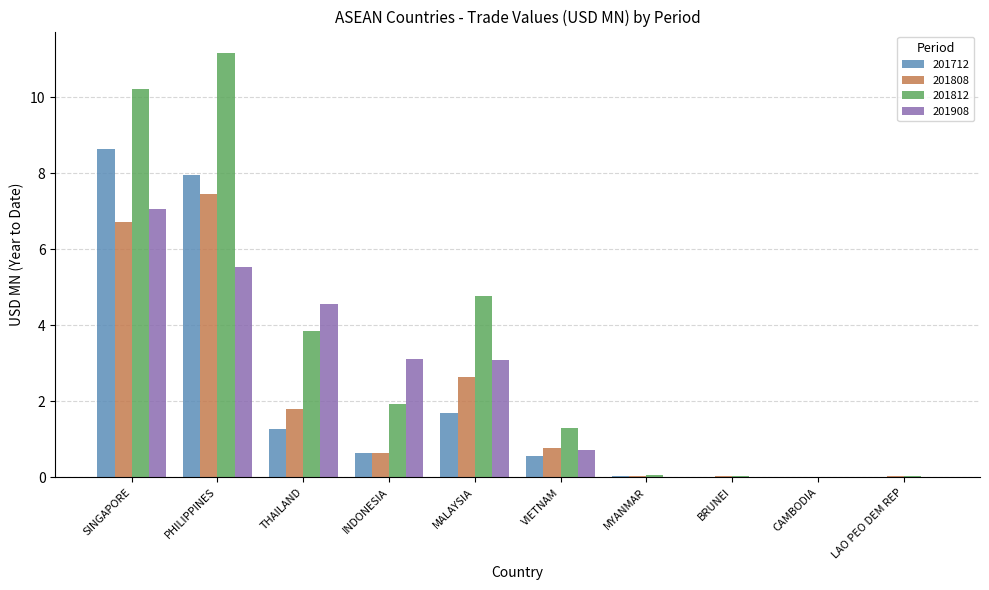

Which category has the highest value across all series?

PHILIPPINES